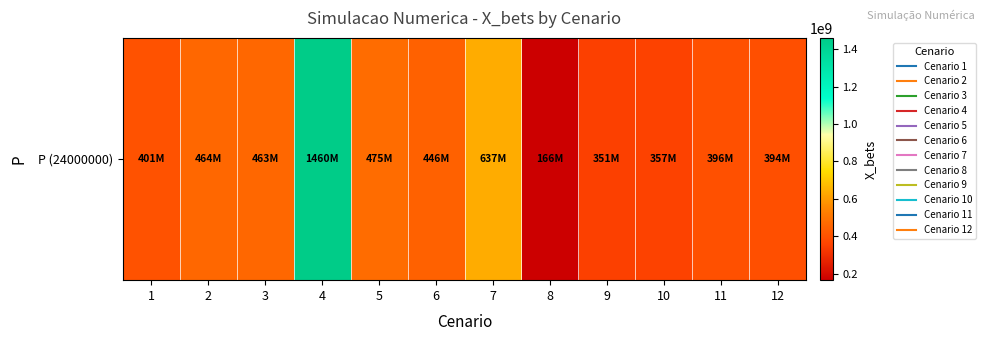

What is the change in value from 5 to 10?

-118000000